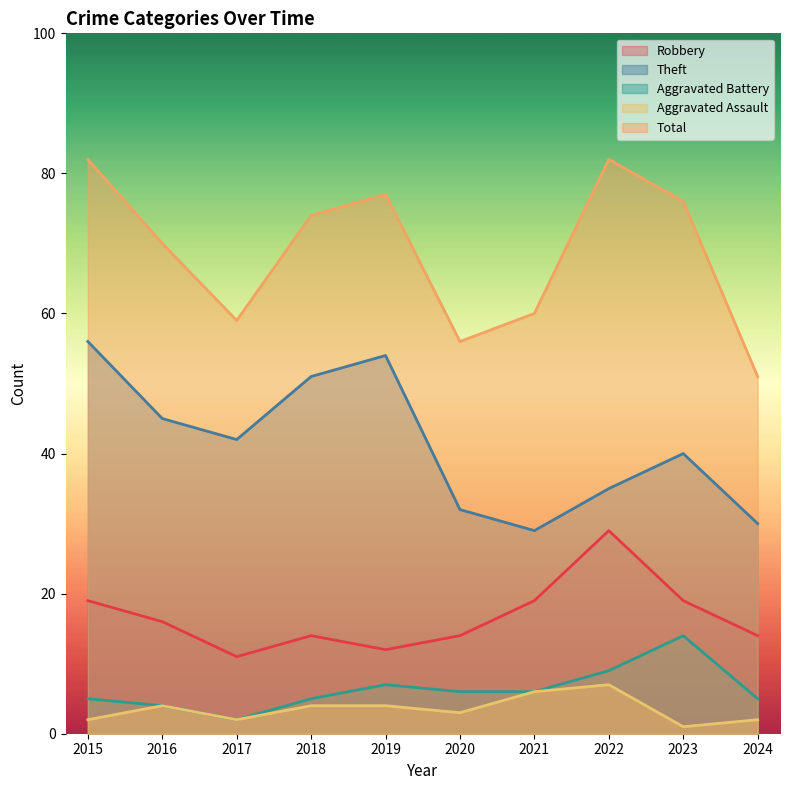

At which category does Aggravated Battery reach its first local valley?

2017